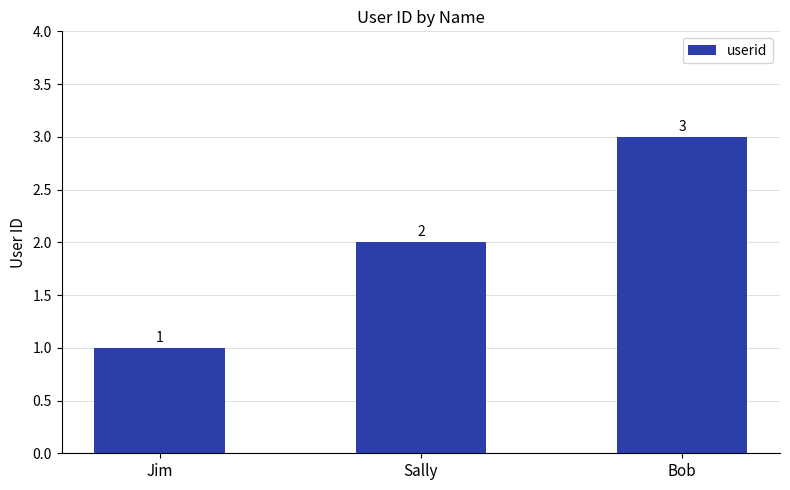

How many distinct data groups are displayed?

1